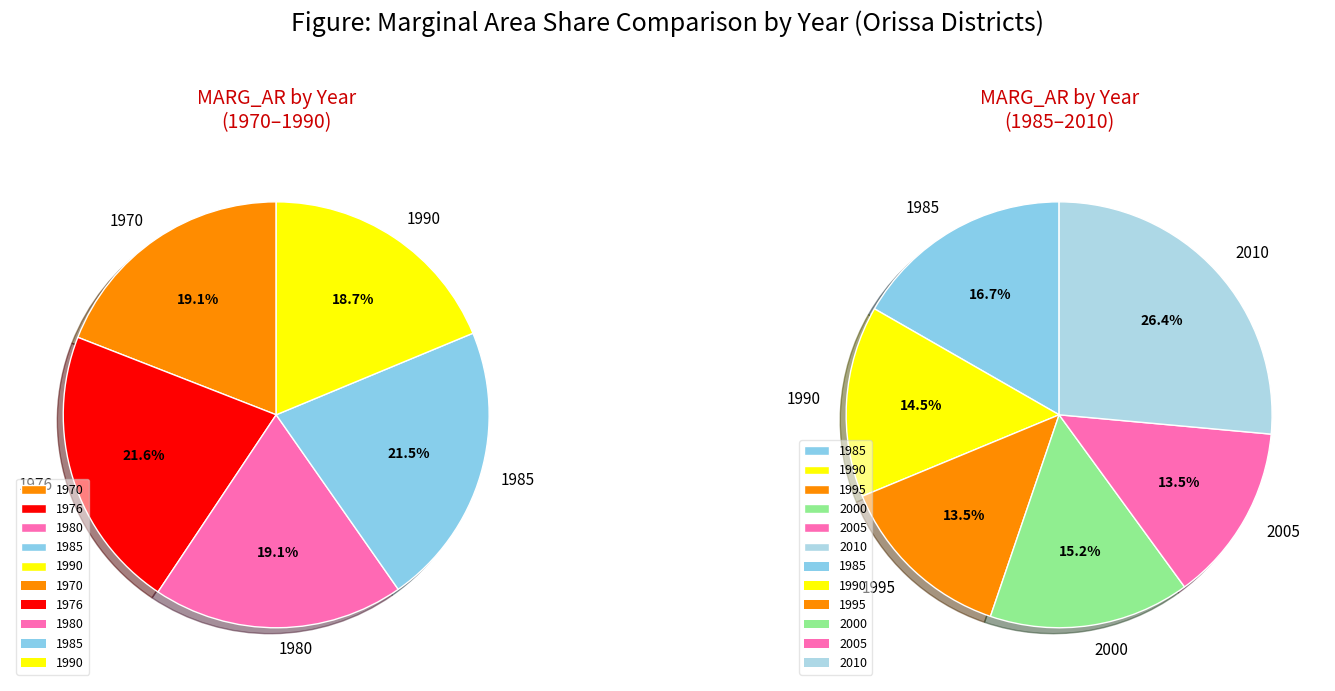

Is it true that 12 is 1% of the pie?

True